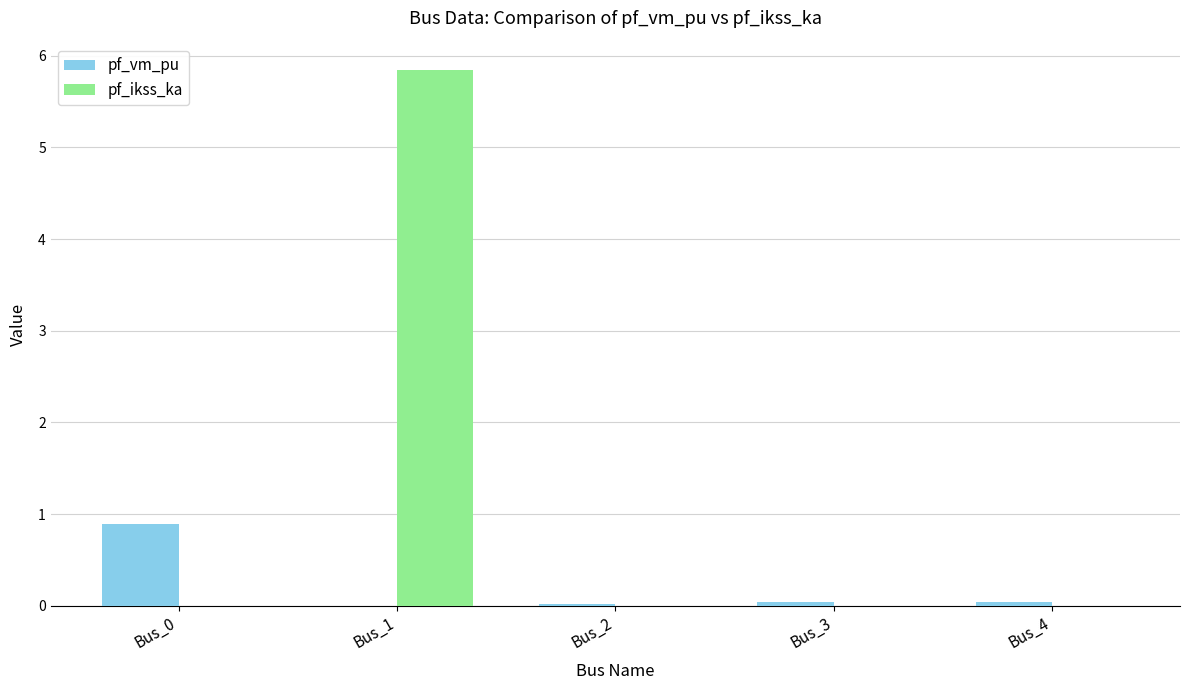

Count the pf_ikss_ka values in the range 0 to 1.

4